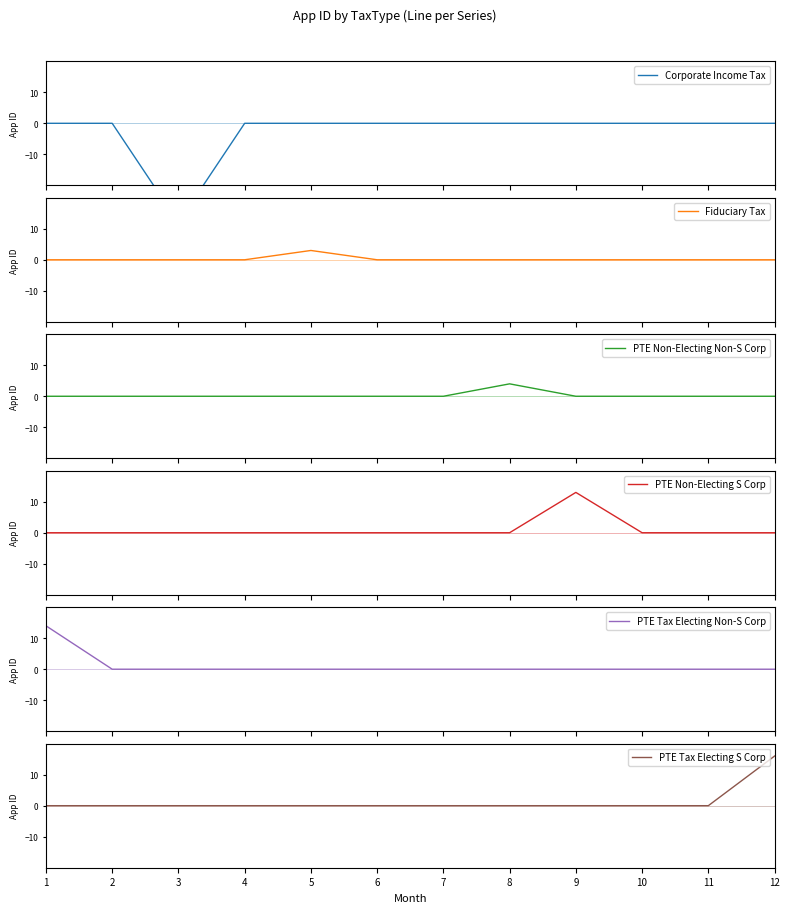

How many categories are shown in the chart?

12